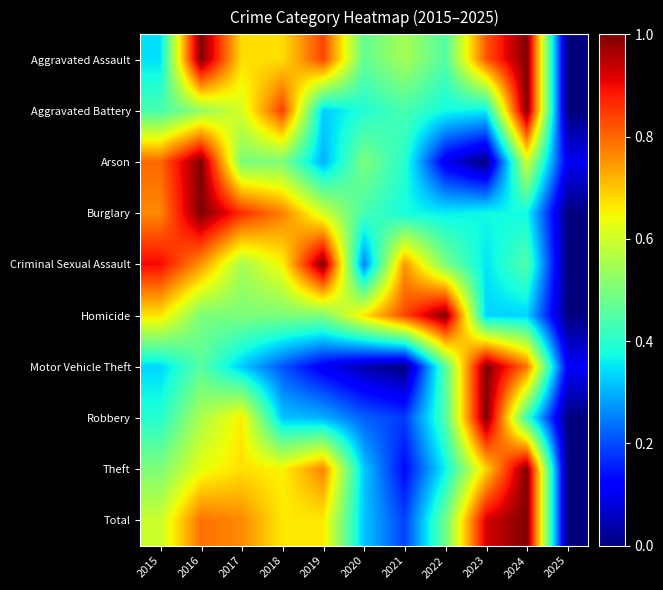

At 2024, list the series in order from largest to smallest.

Aggravated Assault, Aggravated Battery, Theft, Total, Motor Vehicle Theft, Arson, Criminal Sexual Assault, Robbery, Burglary, Homicide